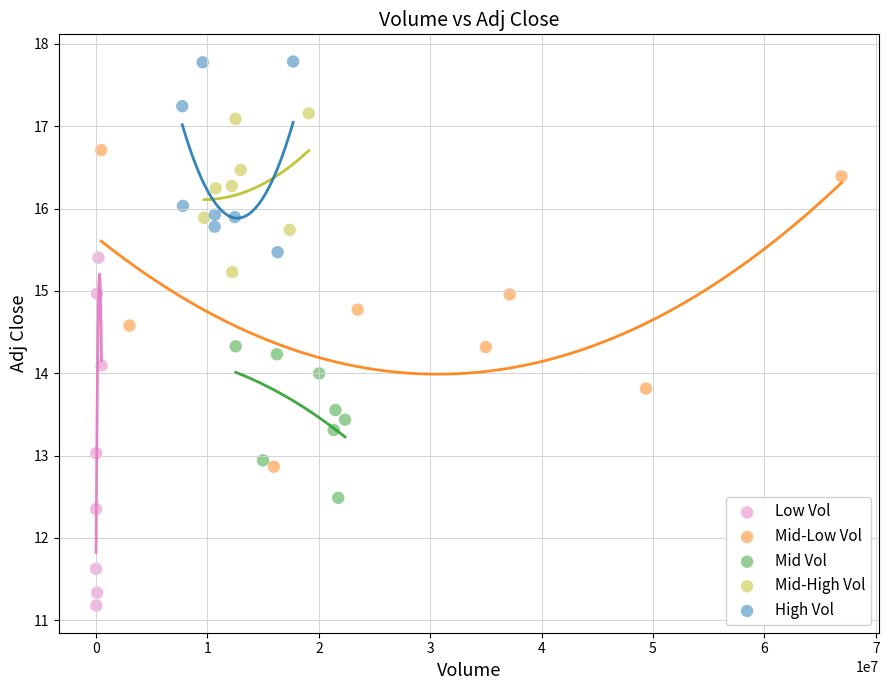

Which series reaches the minimum Y coordinate?

Low Vol